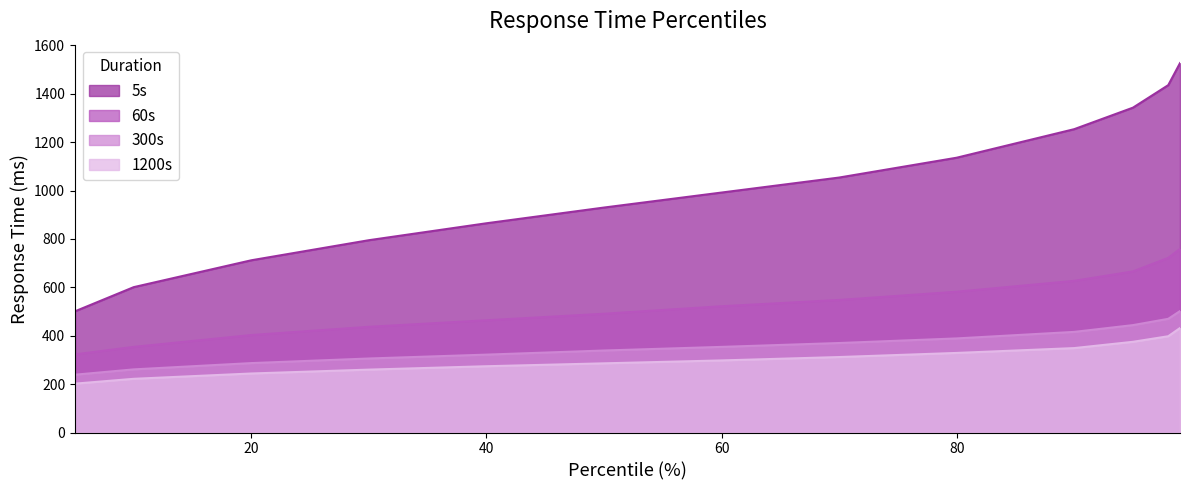

What is the minimum value shown in the chart?

202